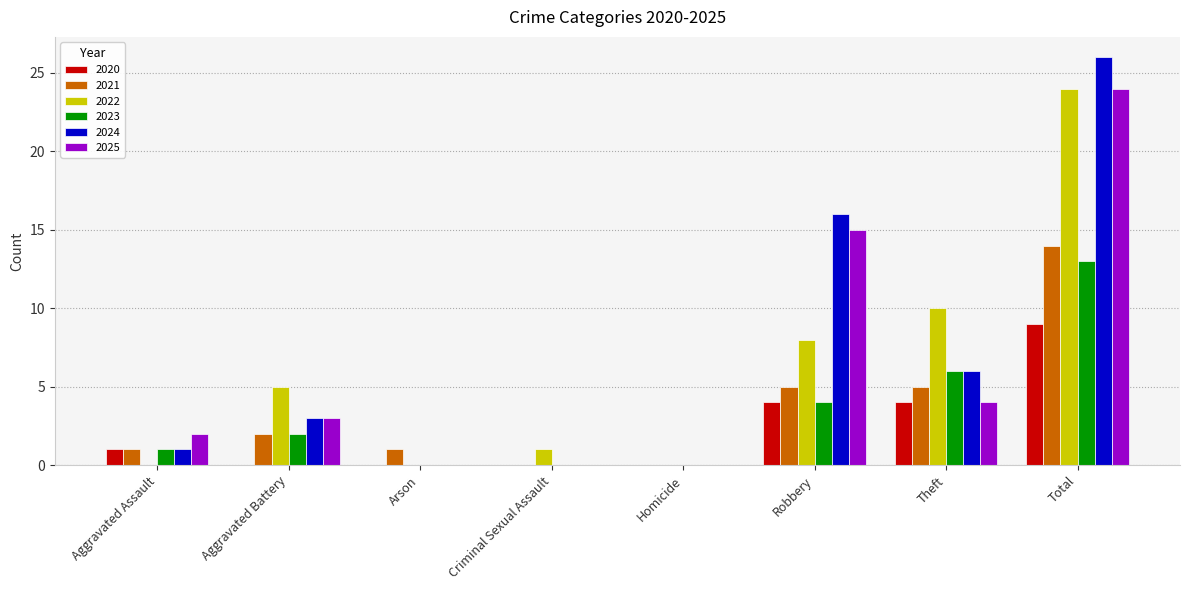

At which category is the sum across all series the highest?

Total